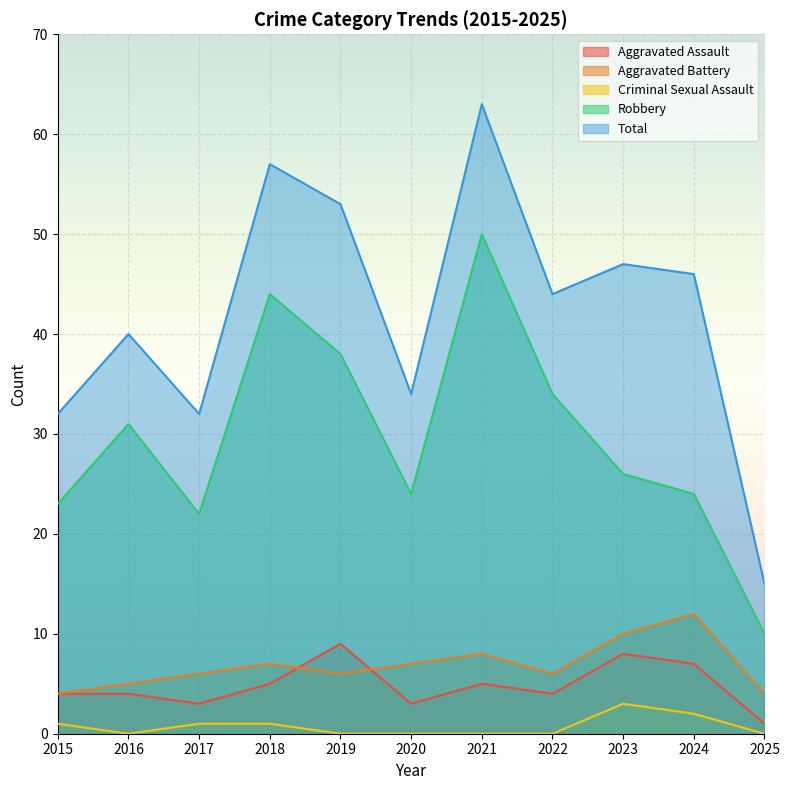

How many lines are shown in the chart?

5